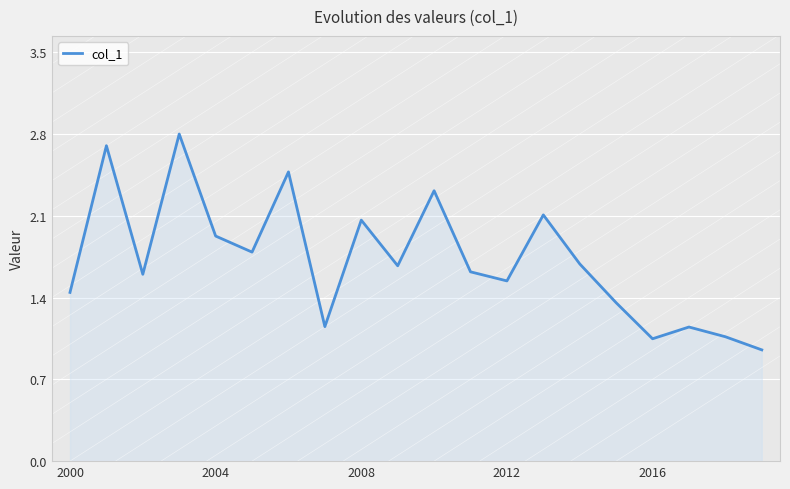

What is the difference between the maximum and minimum values?

1.8